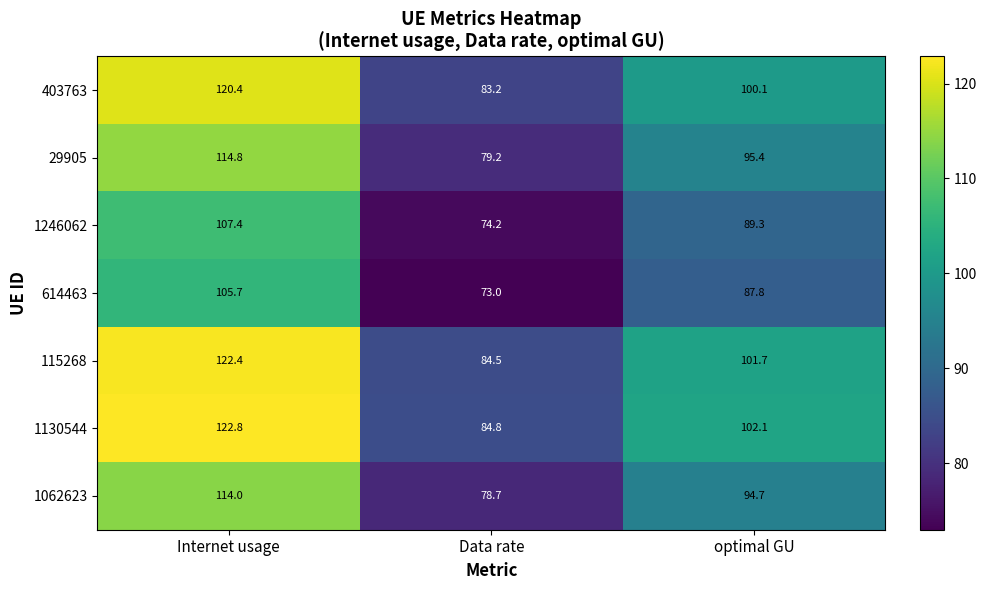

What is the sum of the 403763 values at Data rate and Internet usage?

203.6